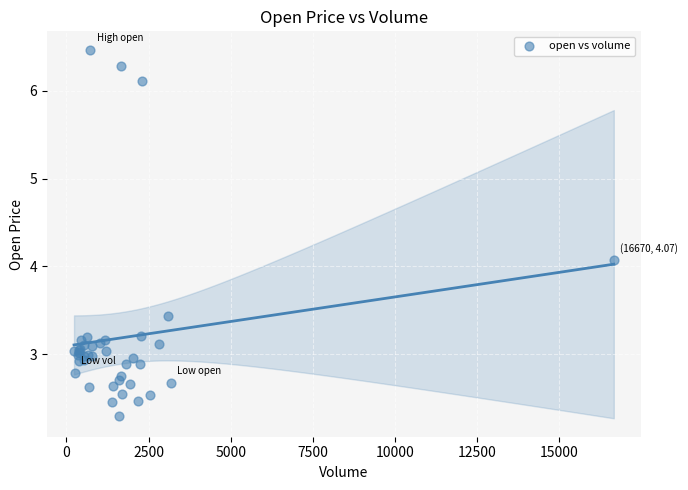

What Y value in the scatter plot is closest to 4?

4.1